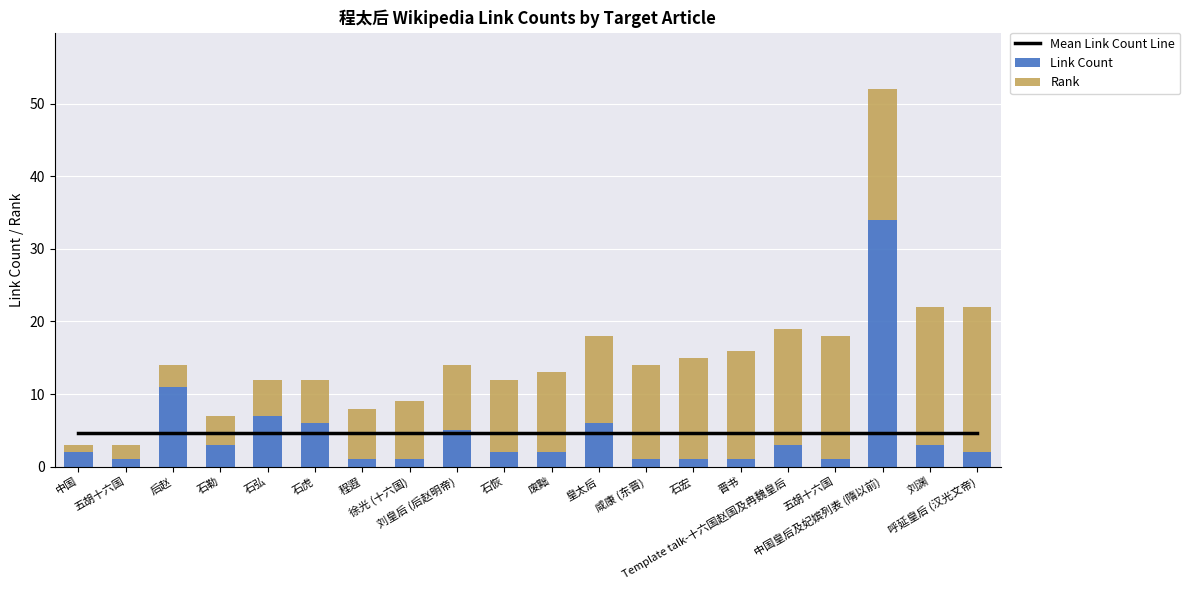

Which series has the largest range (max minus min)?

Link Count